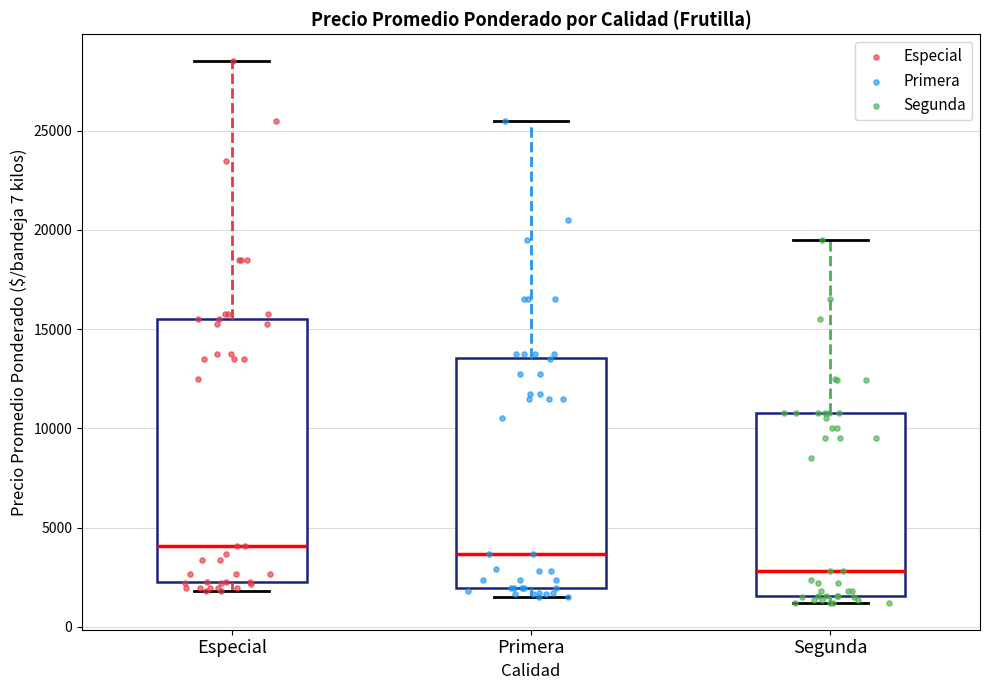

Reading left to right, transcribe this box plot: for each box, give where its median line is, the range the box spans, and where its two whiskers end, as read against the y-axis. The values are not printed on the chart, so give them approximately, as read against the axis.

Especial: median 4000, box 2000 to 15500, whiskers 2000 (just below the box's lower edge) to 28500
Primera: median 3500, box 2000 to 13500, whiskers 1500 to 25500
Segunda: median 3000, box 1500 to 11000, whiskers 1000 to 19500